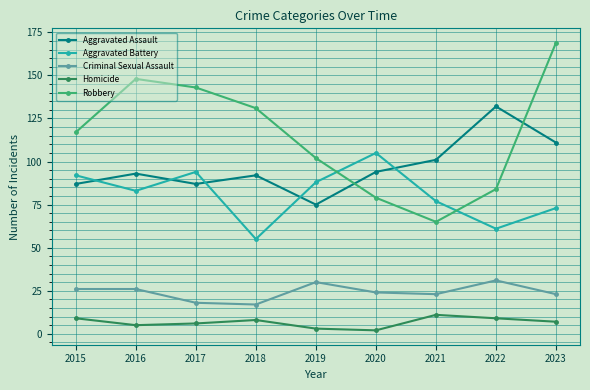

Which category has the lowest value in the Aggravated Battery series?

2018